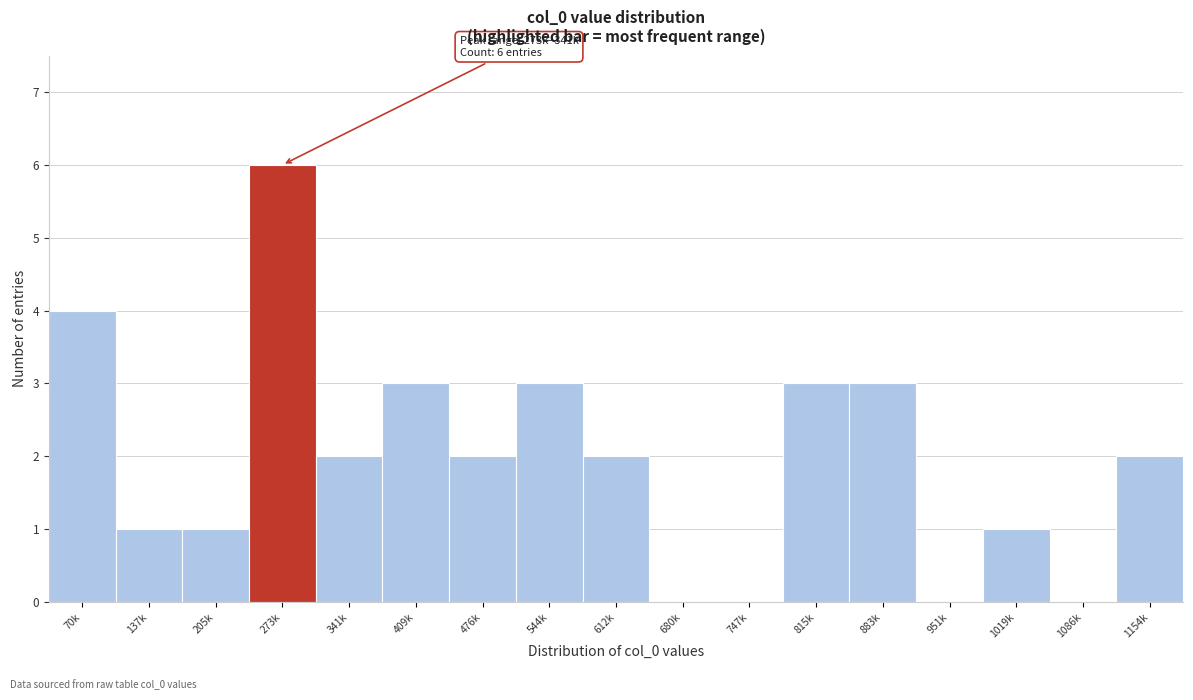

Reading left to right, transcribe all the data shown in this chart.

70k=4	137k=1	205k=1	273k=6	341k=2	409k=3	476k=2	544k=3	612k=2	680k=0	747k=0	815k=3	883k=3	951k=0	1019k=1	1086k=0	1154k=2